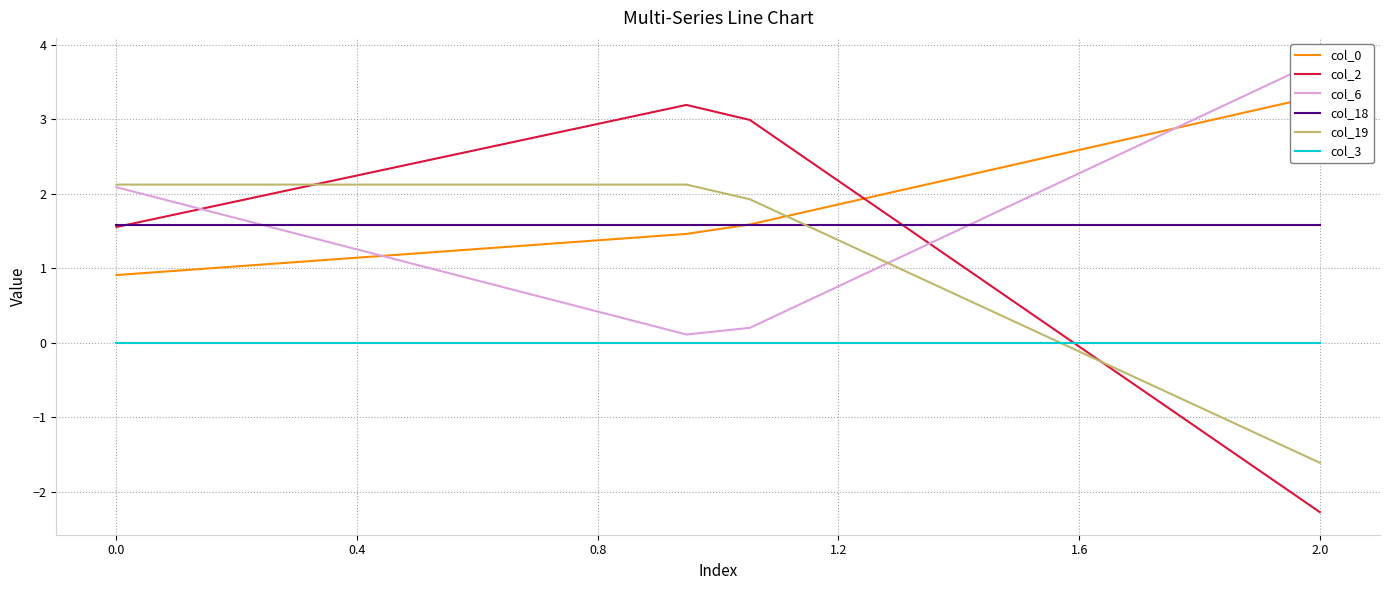

How many intersections are there between col_19 and col_6?

1